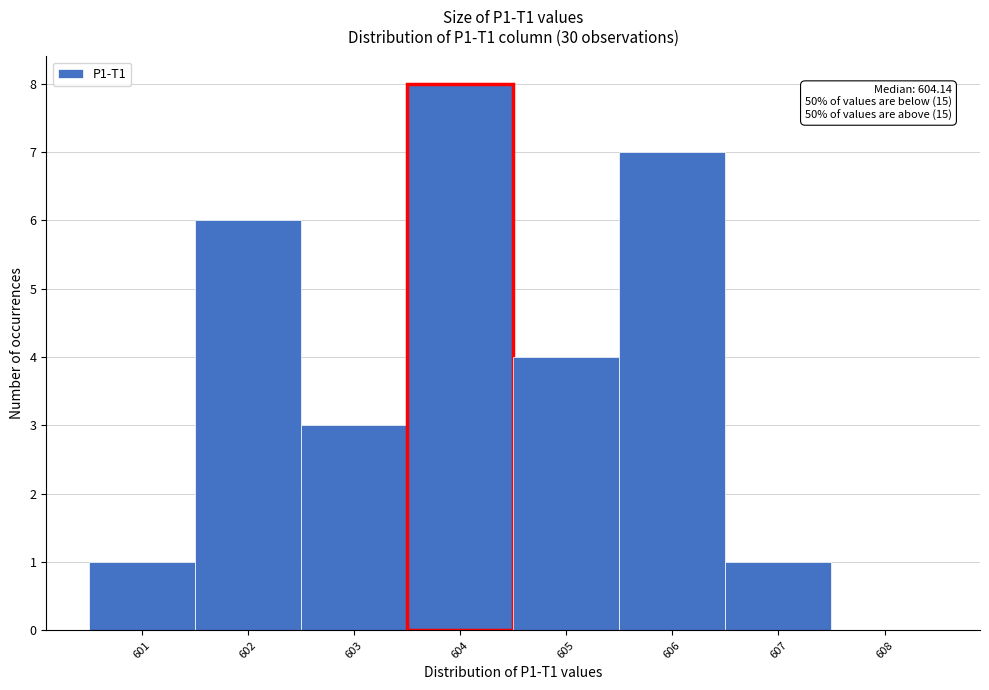

Over which range of the x-axis is the bar tallest?

603.5 to 604.5